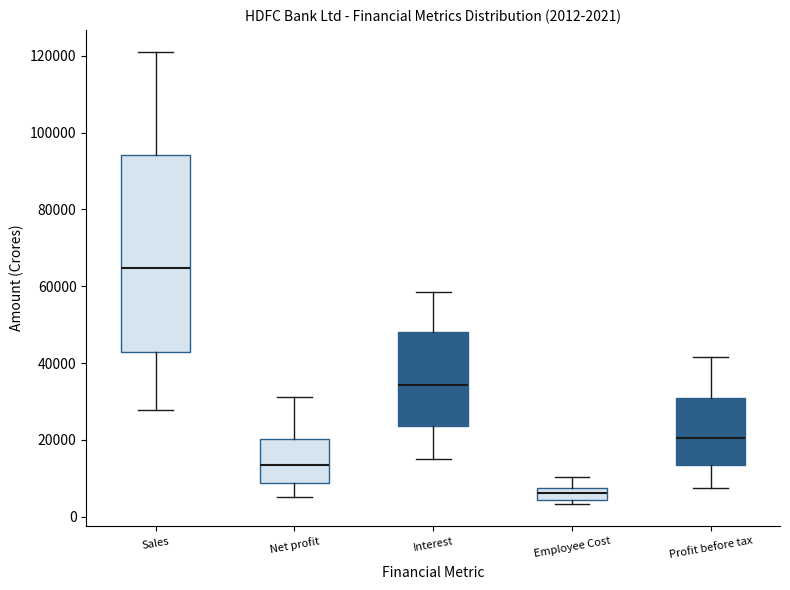

Which box has the lowest median line?

Employee Cost